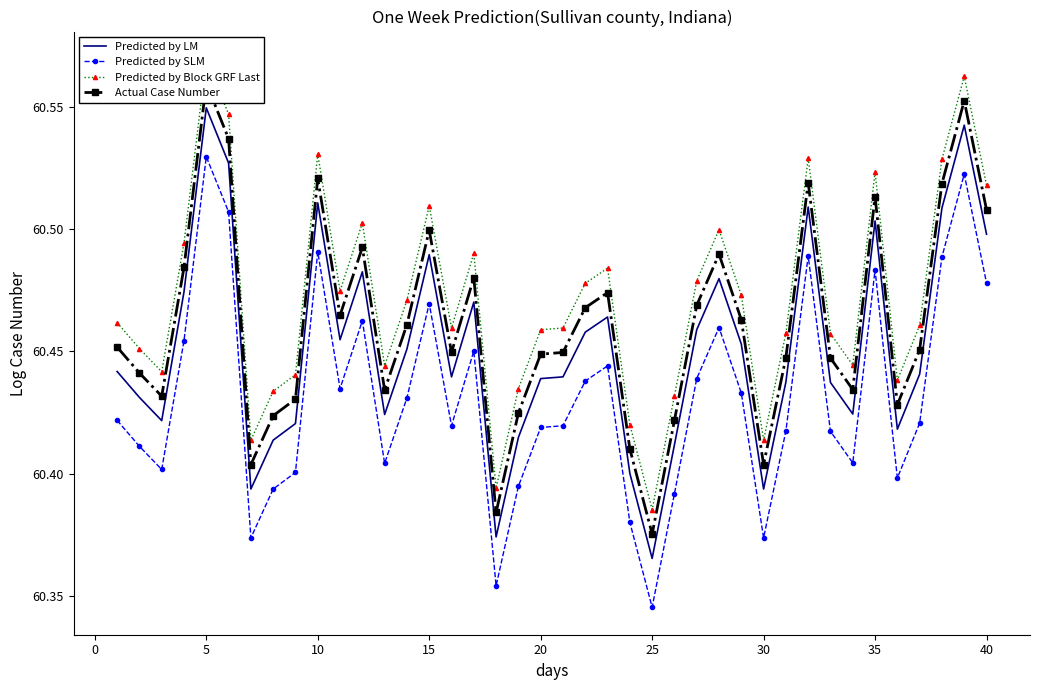

At how many categories does at least one series exceed 60?

40